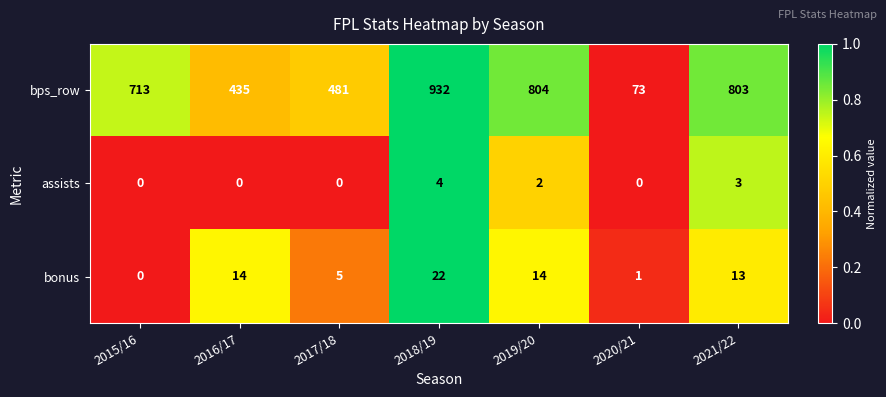

Which series has the largest range (max minus min)?

bps_row